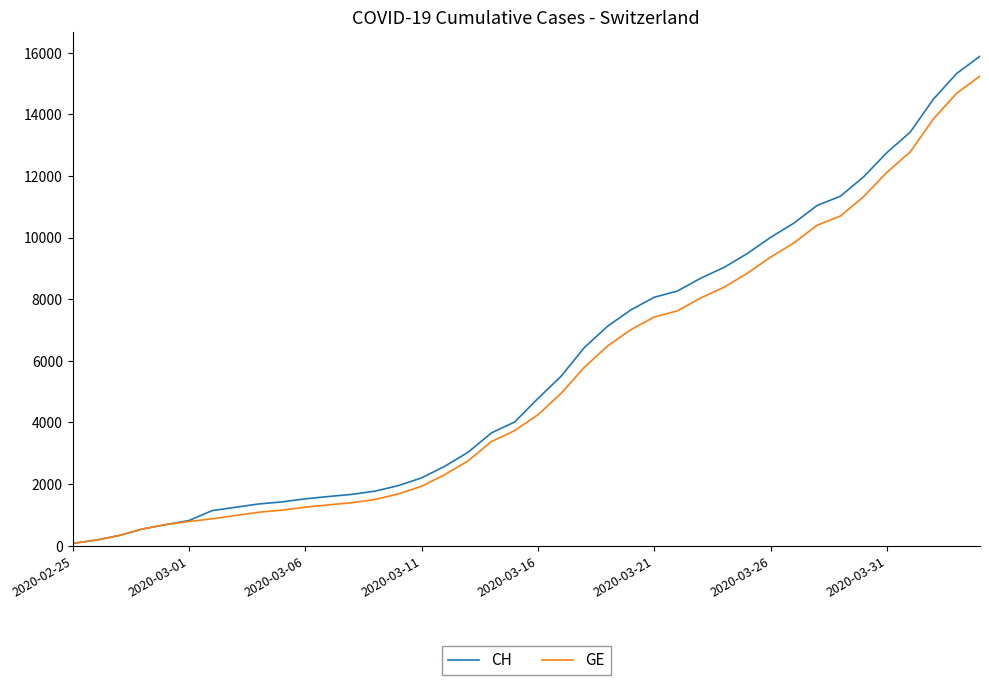

What is the maximum value shown in the chart?

15884